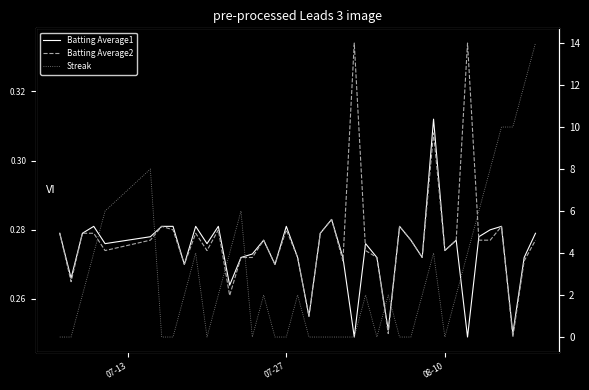

True or false: Batting Average1 has more than 0 interior local peaks.

True